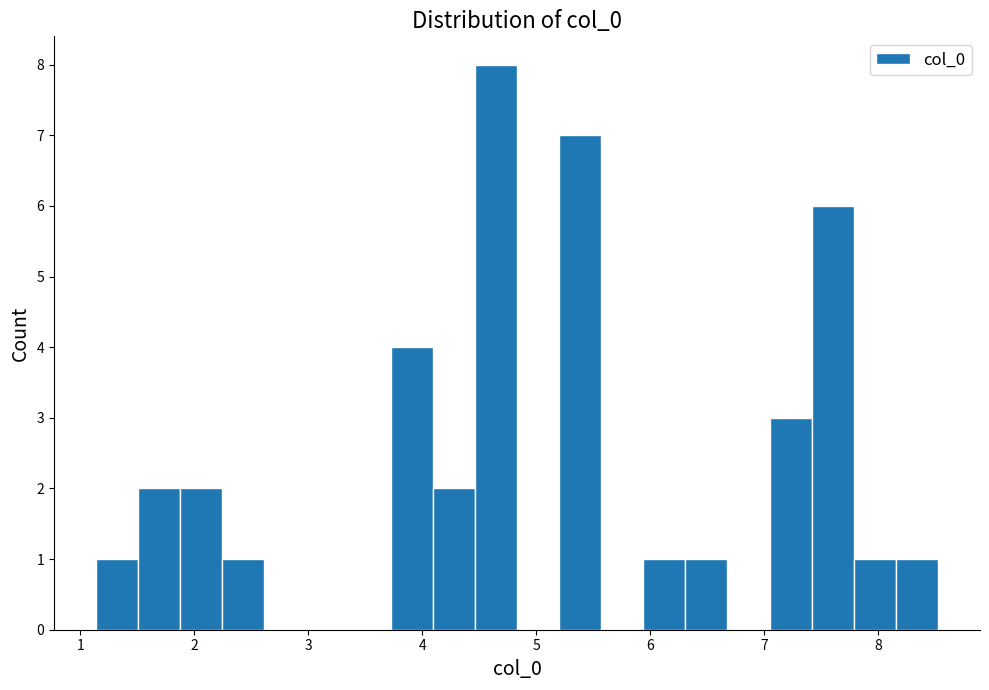

Read against the x-axis, roughly where is the centre of the tallest bar?

4.6